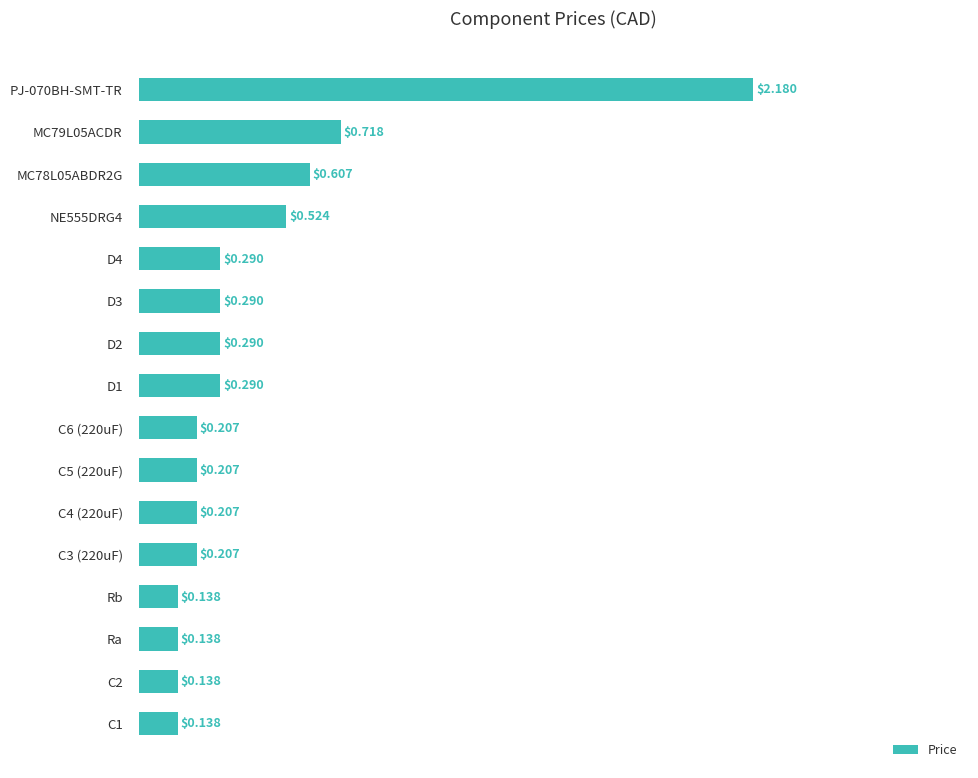

Between MC78L05ABDR2G and C6 (220uF), which is larger?

MC78L05ABDR2G